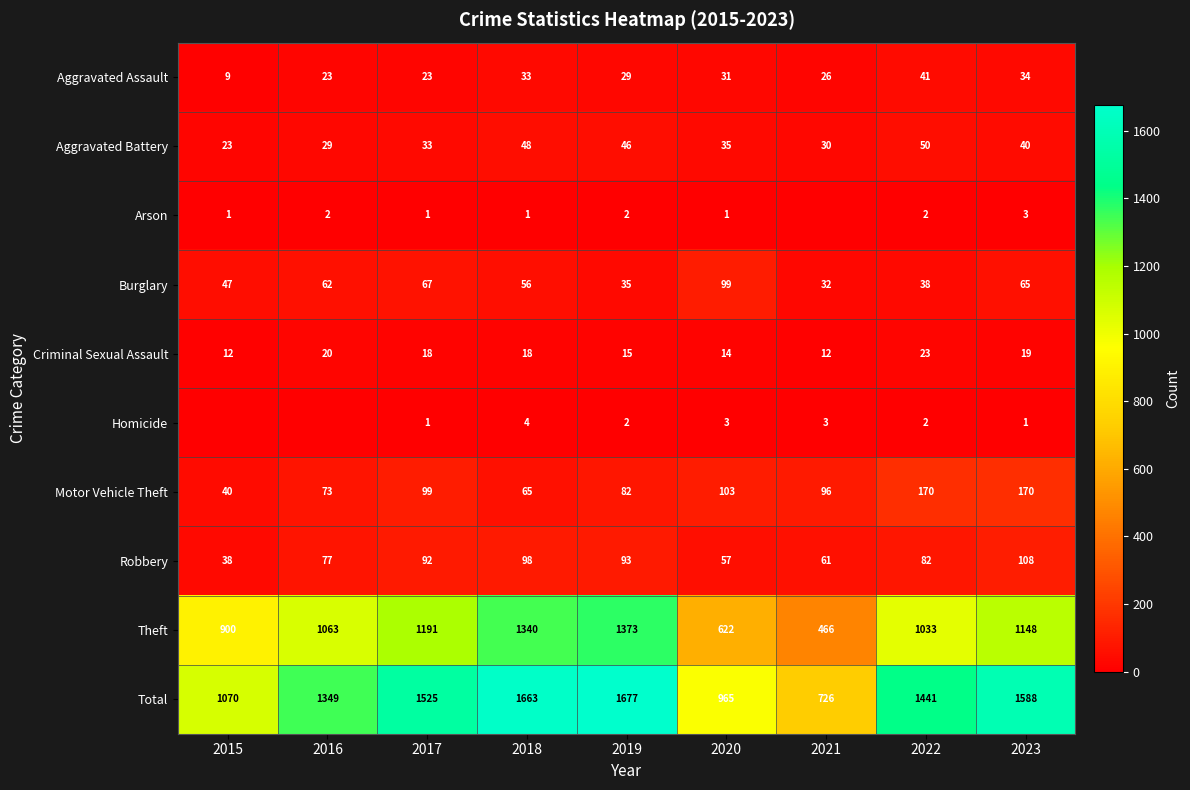

True or false: Theft has a value of 1564 at 2017.

False